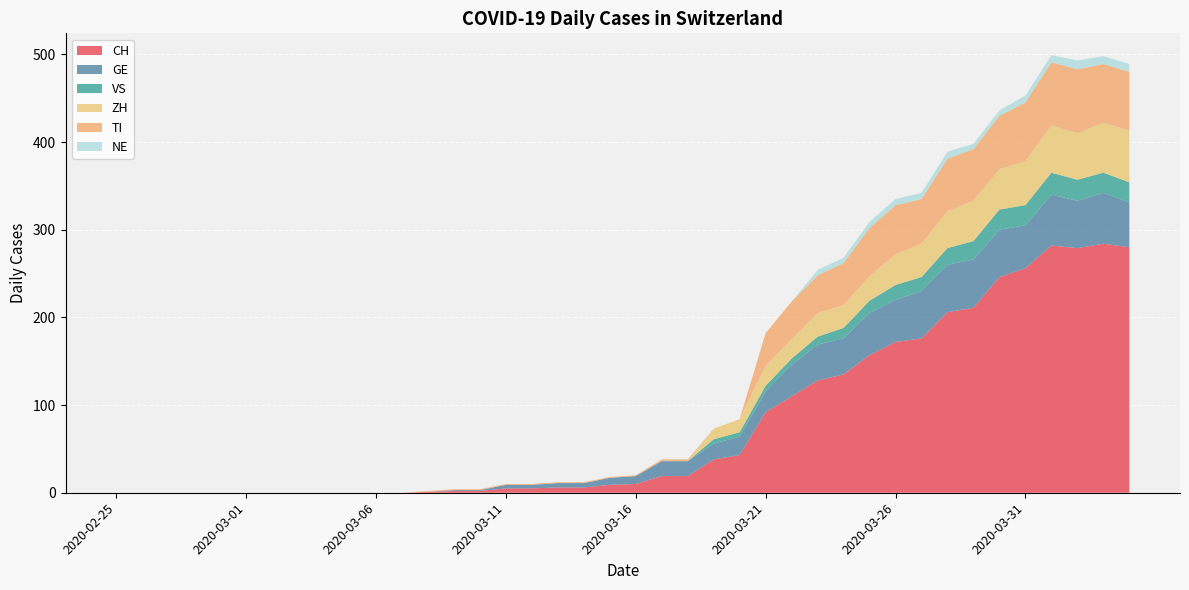

Reading left to right, list all the values displayed in this chart.

CH: 2020-02-25=0	2020-02-26=0	2020-02-27=0	2020-02-28=0	2020-02-29=0	2020-03-01=0	2020-03-02=0	2020-03-03=0	2020-03-04=0	2020-03-05=0	2020-03-06=0	2020-03-07=0	2020-03-08=1	2020-03-09=2	2020-03-10=2	2020-03-11=5	2020-03-12=5	2020-03-13=6	2020-03-14=6	2020-03-15=9	2020-03-16=10	2020-03-17=19	2020-03-18=19	2020-03-19=38	2020-03-20=43	2020-03-21=92	2020-03-22=110	2020-03-23=128	2020-03-24=135	2020-03-25=157	2020-03-26=172	2020-03-27=176	2020-03-28=206	2020-03-29=211	2020-03-30=246	2020-03-31=256	2020-04-01=282	2020-04-02=279	2020-04-03=284	2020-04-04=280
GE: 2020-02-25=0	2020-02-26=0	2020-02-27=0	2020-02-28=0	2020-02-29=0	2020-03-01=0	2020-03-02=0	2020-03-03=0	2020-03-04=0	2020-03-05=0	2020-03-06=0	2020-03-07=0	2020-03-08=0	2020-03-09=1	2020-03-10=1	2020-03-11=4	2020-03-12=4	2020-03-13=5	2020-03-14=5	2020-03-15=8	2020-03-16=9	2020-03-17=17	2020-03-18=17	2020-03-19=18	2020-03-20=21	2020-03-21=24	2020-03-22=36	2020-03-23=41	2020-03-24=41	2020-03-25=48	2020-03-26=48	2020-03-27=54	2020-03-28=54	2020-03-29=55	2020-03-30=54	2020-03-31=49	2020-04-01=58	2020-04-02=54	2020-04-03=58	2020-04-04=51
VS: 2020-02-25=0	2020-02-26=0	2020-02-27=0	2020-02-28=0	2020-02-29=0	2020-03-01=0	2020-03-02=0	2020-03-03=0	2020-03-04=0	2020-03-05=0	2020-03-06=0	2020-03-07=0	2020-03-08=0	2020-03-09=0	2020-03-10=0	2020-03-11=0	2020-03-12=0	2020-03-13=0	2020-03-14=0	2020-03-15=0	2020-03-16=0	2020-03-17=0	2020-03-18=0	2020-03-19=5	2020-03-20=5	2020-03-21=6	2020-03-22=7	2020-03-23=9	2020-03-24=12	2020-03-25=14	2020-03-26=17	2020-03-27=16	2020-03-28=19	2020-03-29=21	2020-03-30=23	2020-03-31=23	2020-04-01=25	2020-04-02=24	2020-04-03=23	2020-04-04=23
ZH: 2020-02-25=0	2020-02-26=0	2020-02-27=0	2020-02-28=0	2020-02-29=0	2020-03-01=0	2020-03-02=0	2020-03-03=0	2020-03-04=0	2020-03-05=0	2020-03-06=0	2020-03-07=0	2020-03-08=0	2020-03-09=0	2020-03-10=0	2020-03-11=0	2020-03-12=0	2020-03-13=0	2020-03-14=0	2020-03-15=0	2020-03-16=0	2020-03-17=0	2020-03-18=0	2020-03-19=12	2020-03-20=15	2020-03-21=23	2020-03-22=22	2020-03-23=27	2020-03-24=26	2020-03-25=28	2020-03-26=35	2020-03-27=38	2020-03-28=42	2020-03-29=46	2020-03-30=46	2020-03-31=50	2020-04-01=54	2020-04-02=53	2020-04-03=57	2020-04-04=59
TI: 2020-02-25=0	2020-02-26=0	2020-02-27=0	2020-02-28=0	2020-02-29=0	2020-03-01=0	2020-03-02=0	2020-03-03=0	2020-03-04=0	2020-03-05=0	2020-03-06=0	2020-03-07=0	2020-03-08=1	2020-03-09=1	2020-03-10=1	2020-03-11=1	2020-03-12=1	2020-03-13=1	2020-03-14=1	2020-03-15=1	2020-03-16=1	2020-03-17=2	2020-03-18=2	2020-03-19=0	2020-03-20=0	2020-03-21=37	2020-03-22=43	2020-03-23=43	2020-03-24=48	2020-03-25=55	2020-03-26=56	2020-03-27=51	2020-03-28=60	2020-03-29=59	2020-03-30=61	2020-03-31=67	2020-04-01=72	2020-04-02=73	2020-04-03=67	2020-04-04=67
NE: 2020-02-25=0	2020-02-26=0	2020-02-27=0	2020-02-28=0	2020-02-29=0	2020-03-01=0	2020-03-02=0	2020-03-03=0	2020-03-04=0	2020-03-05=0	2020-03-06=0	2020-03-07=0	2020-03-08=0	2020-03-09=0	2020-03-10=0	2020-03-11=0	2020-03-12=0	2020-03-13=0	2020-03-14=0	2020-03-15=0	2020-03-16=0	2020-03-17=0	2020-03-18=0	2020-03-19=0	2020-03-20=0	2020-03-21=0	2020-03-22=0	2020-03-23=6	2020-03-24=6	2020-03-25=7	2020-03-26=7	2020-03-27=7	2020-03-28=8	2020-03-29=6	2020-03-30=6	2020-03-31=8	2020-04-01=8	2020-04-02=10	2020-04-03=9	2020-04-04=9